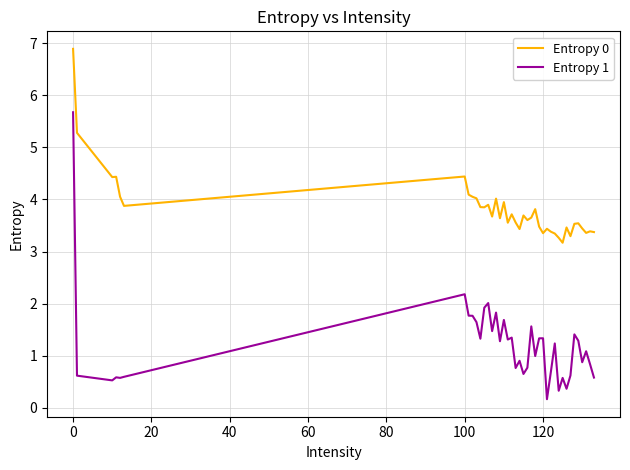

List the series in order of their overall mean, highest first.

Entropy 0, Entropy 1